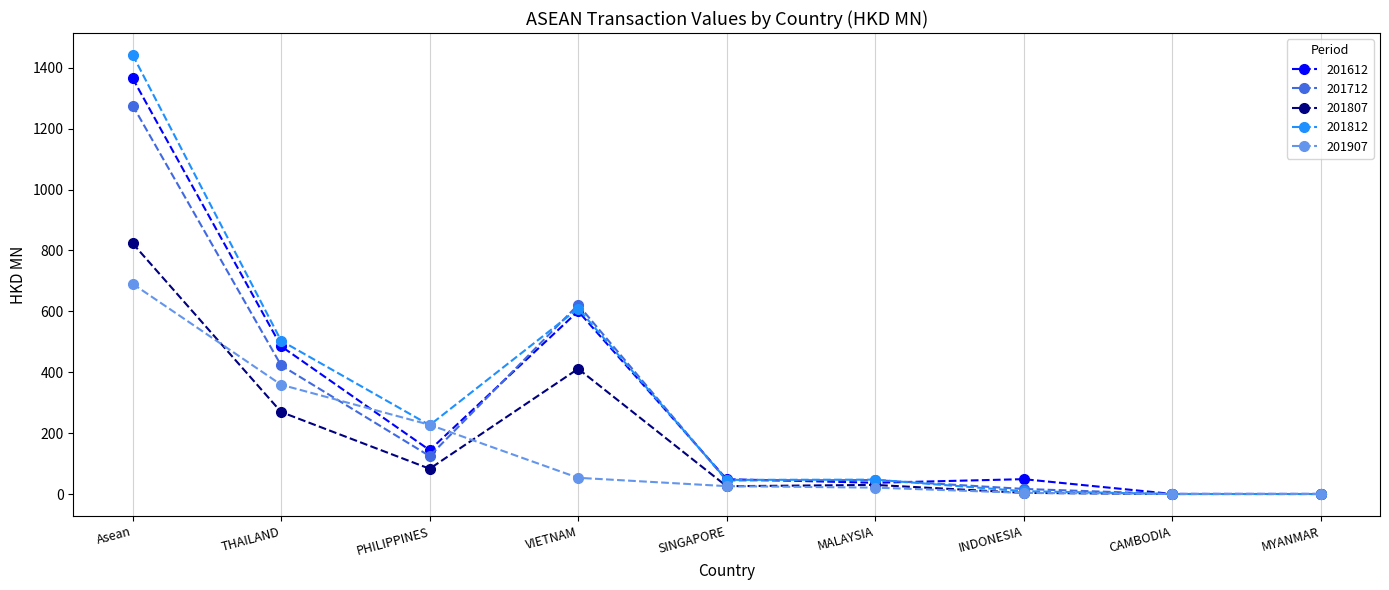

What is the difference between the highest and lowest values at MYANMAR?

0.3